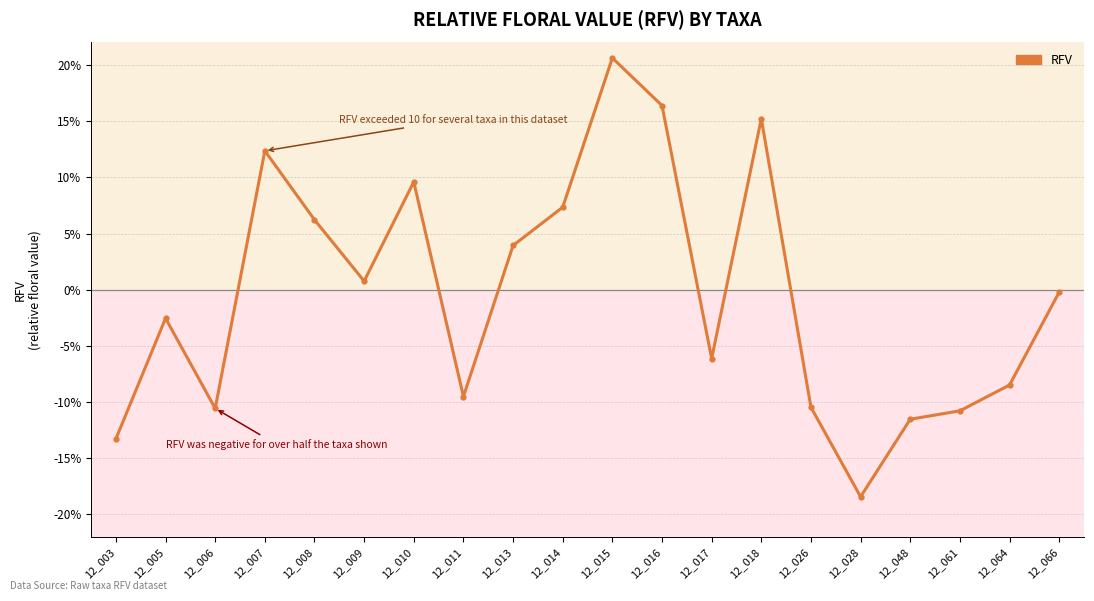

What is the value of the 3rd point from the left?

-10.6